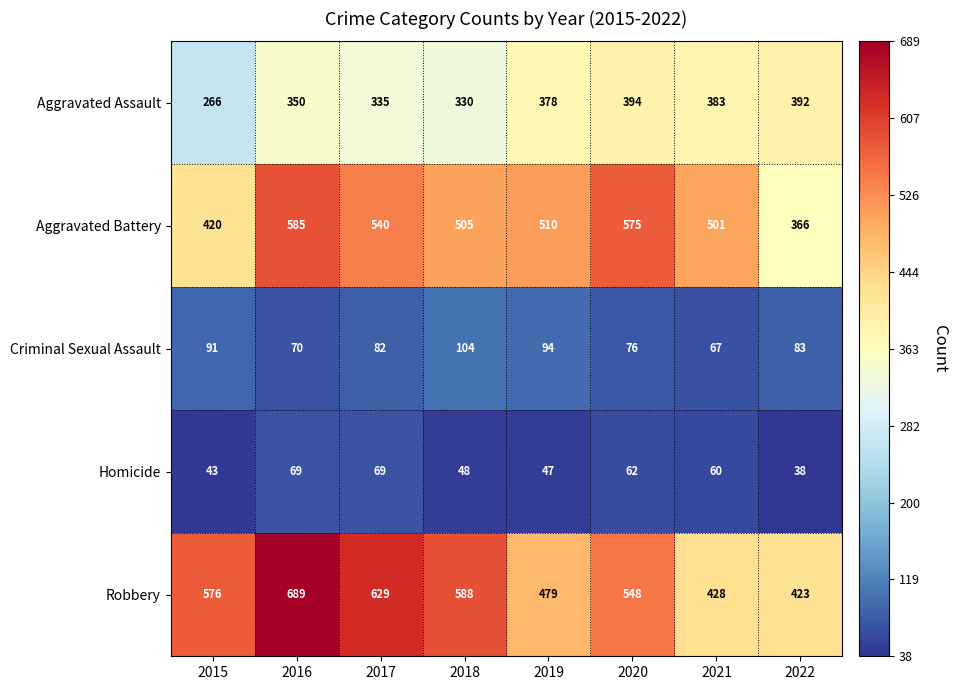

What is the smallest value displayed?

38